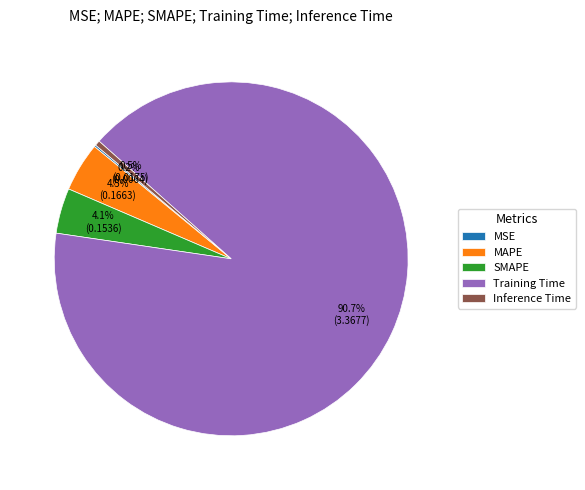

Does MAPE account for over 50% of the chart?

No